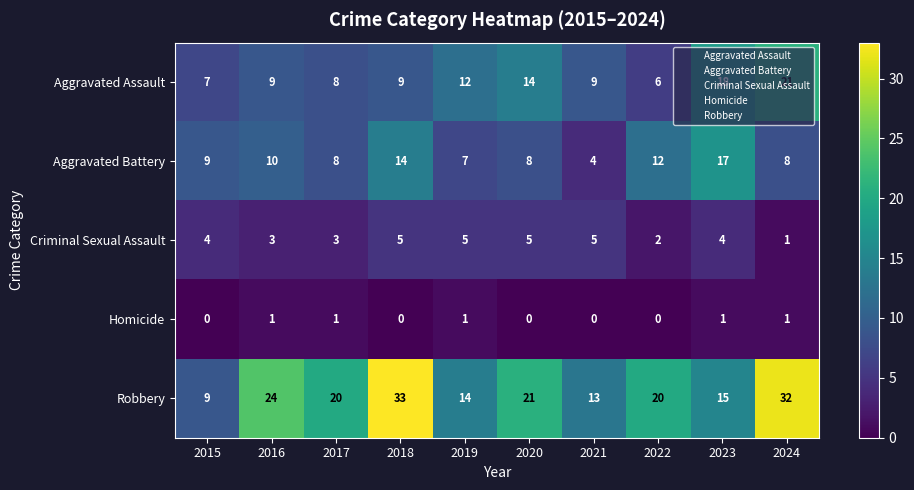

Count the number of data series in this chart.

5